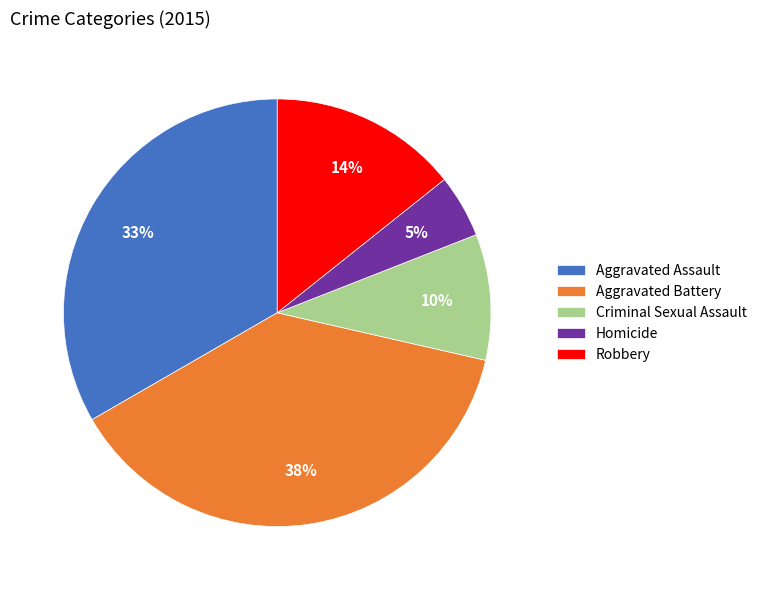

What percentage is the Criminal Sexual Assault slice, to the nearest percent?

10%